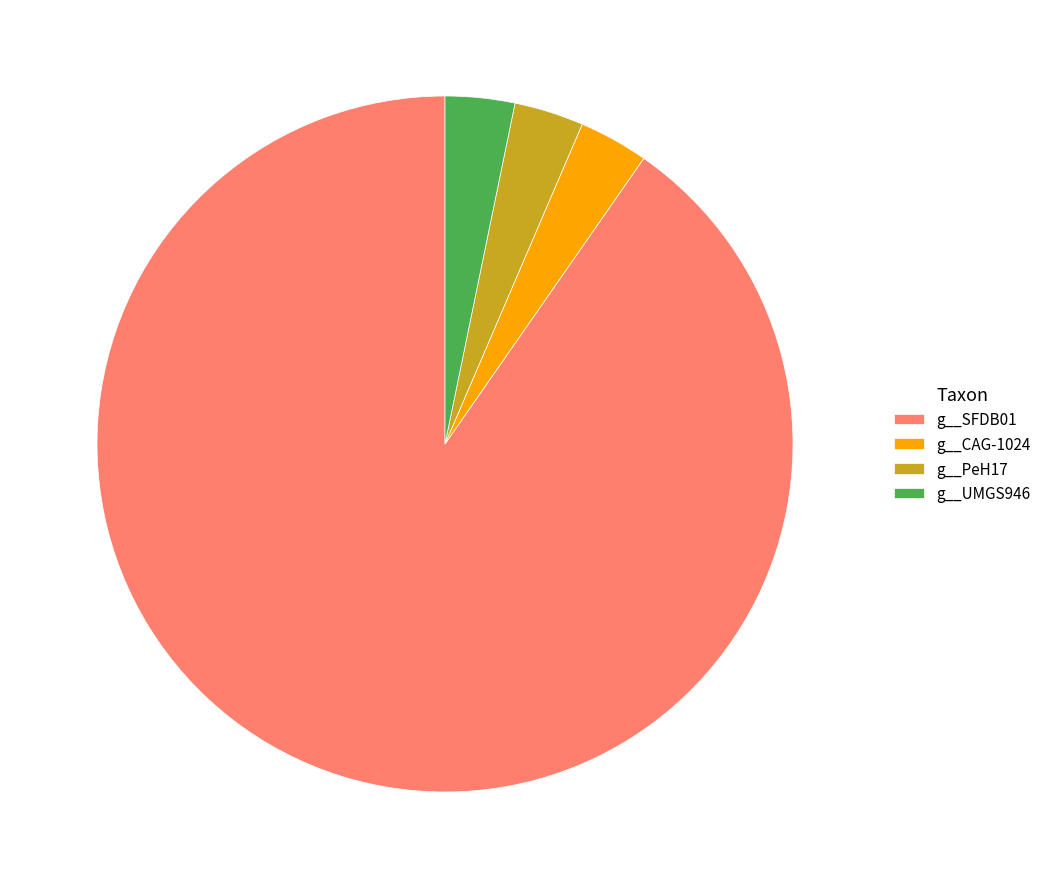

Which category accounts for the majority?

g__SFDB01